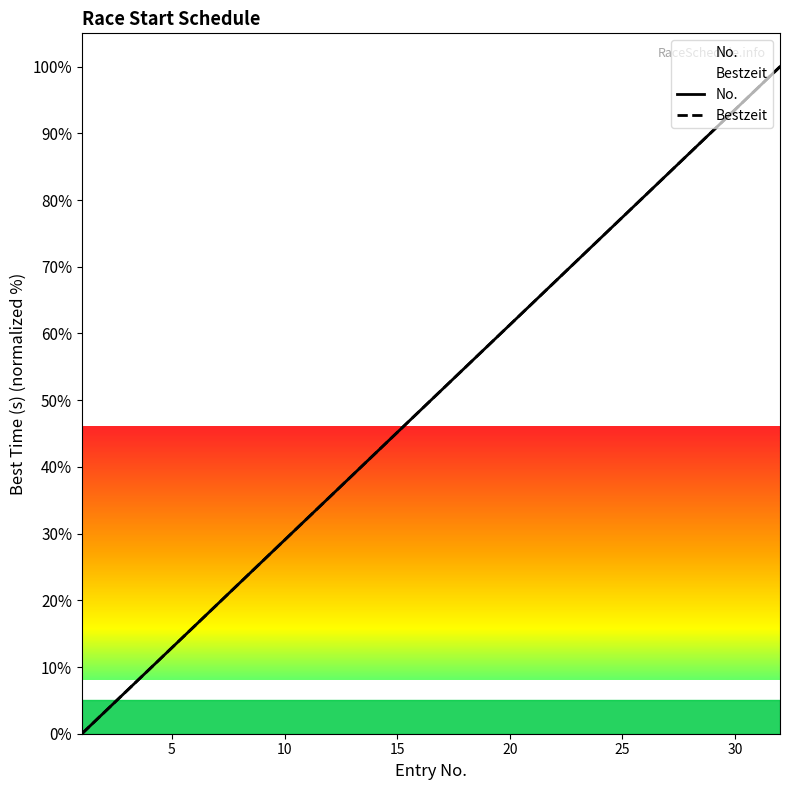

Reading left to right, list all the values displayed in this chart.

No.: 0.0	3.2	6.5	9.7	12.9	16.1	19.4	22.6	25.8	29.0	32.3	35.5	38.7	41.9	45.2	48.4	51.6	54.8	58.1	61.3	64.5	67.7	71.0	74.2	77.4	80.6	83.9	87.1	90.3	93.5	96.8	100.0
Bestzeit: 0.0	3.2	6.5	9.7	12.9	16.1	19.4	22.6	25.8	29.0	32.3	35.5	38.7	41.9	45.2	48.4	51.6	54.8	58.1	61.3	64.5	67.7	71.0	74.2	77.4	80.6	83.9	87.1	90.3	93.5	96.8	100.0